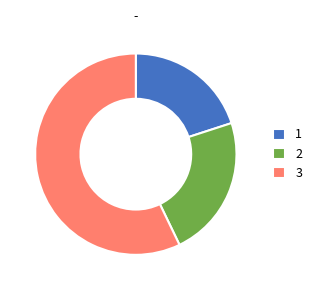

What is the ratio of the value at 2 to the value at 1?

1.1